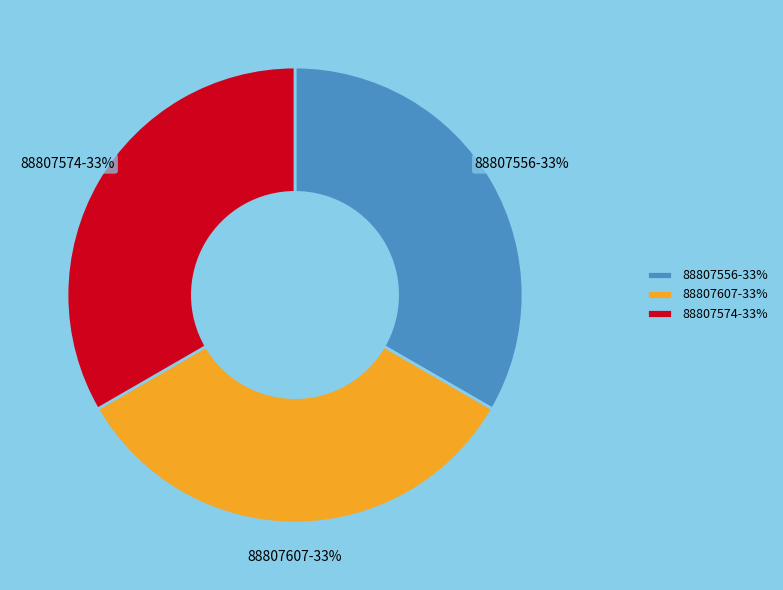

Does any single category account for the majority?

No